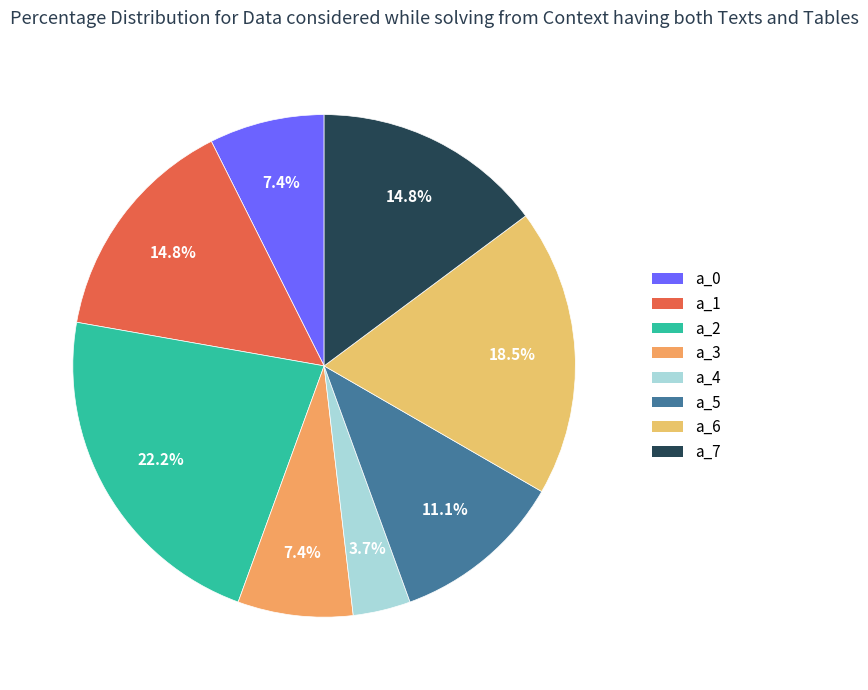

Does a_0 account for over 50% of the chart?

No